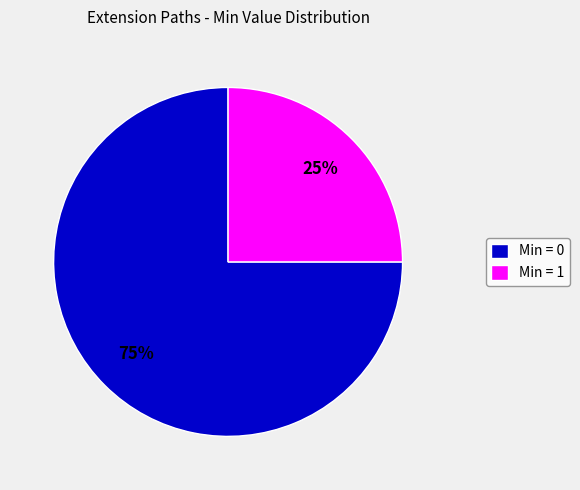

Between Min = 0 and Min = 1, which is larger?

Min = 0